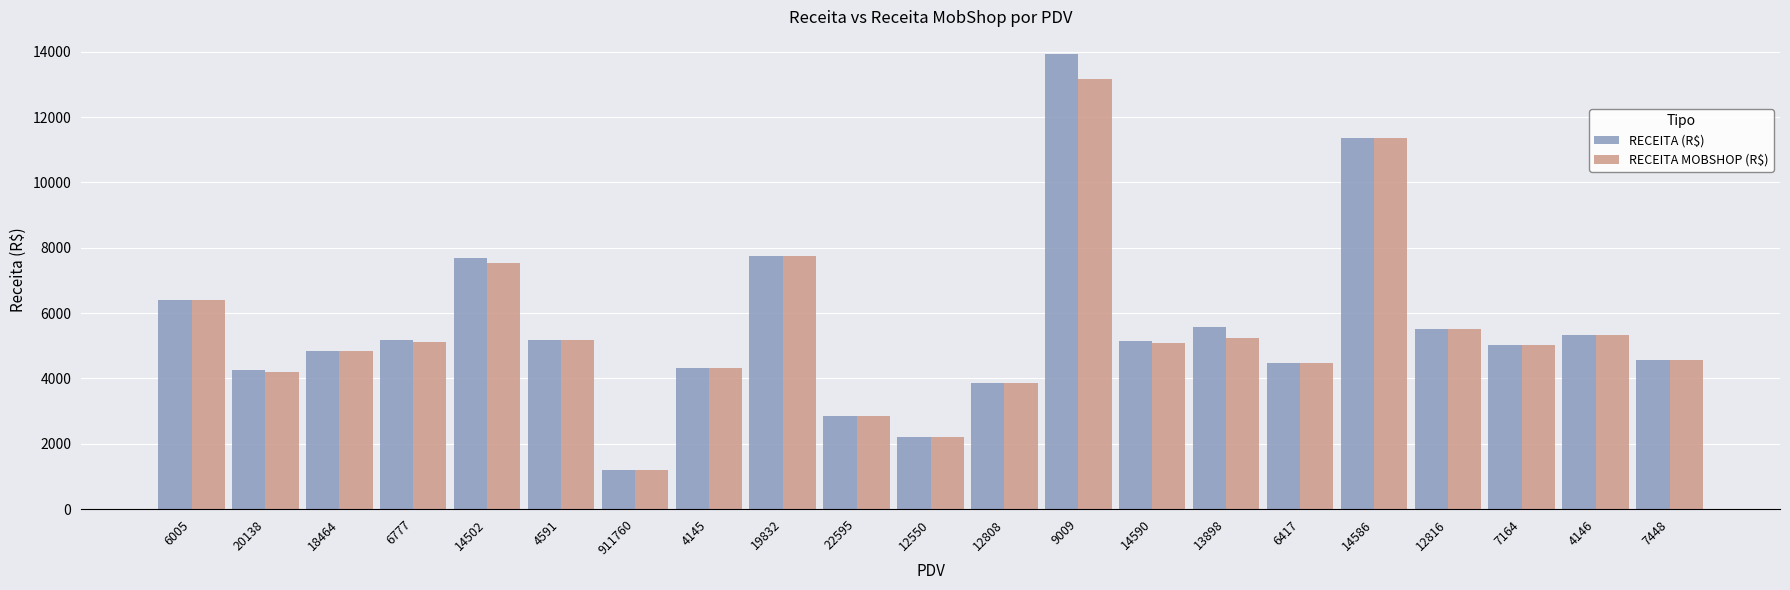

Which series has the largest range (max minus min)?

RECEITA (R$)